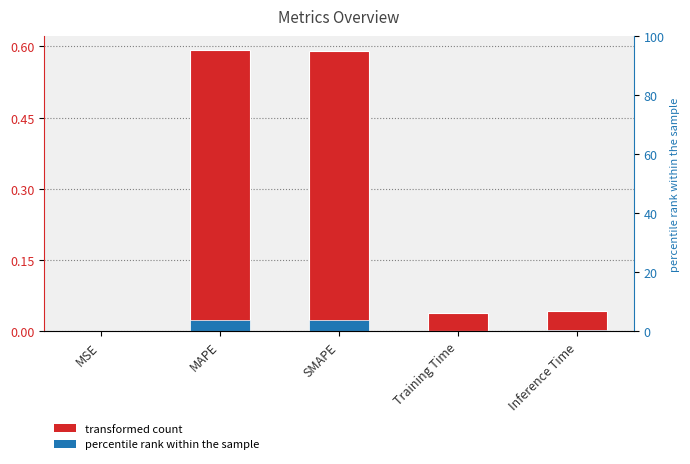

List the labels in order of value, smallest first.

MSE, Training Time, Inference Time, SMAPE, MAPE